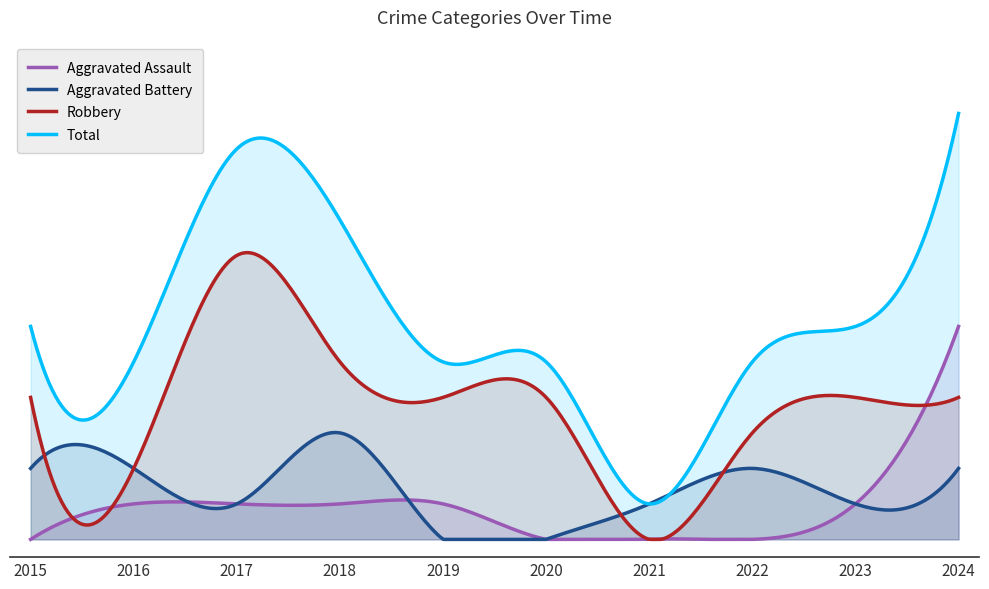

What is the value of the Aggravated Battery point at the 10th from the left?

2